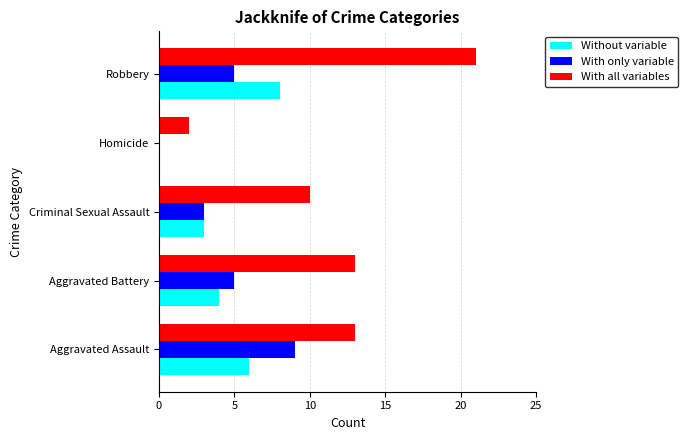

Which series has the largest total across all categories?

With all variables